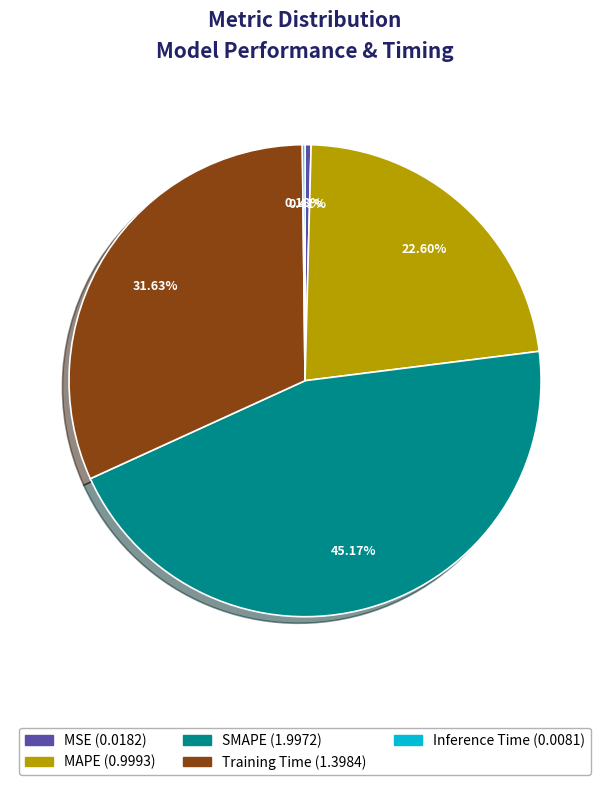

Is MSE the majority of the pie?

No